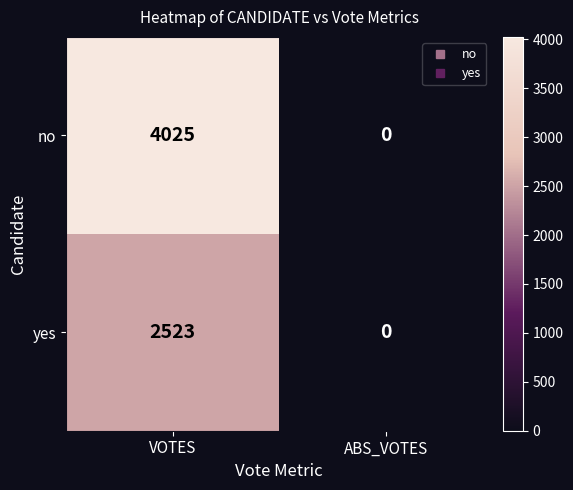

True or false: no has a value of 0 at ABS_VOTES.

True